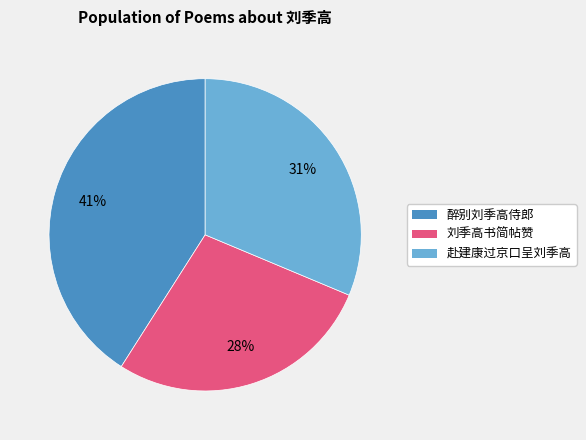

How many segments does this pie chart have?

3